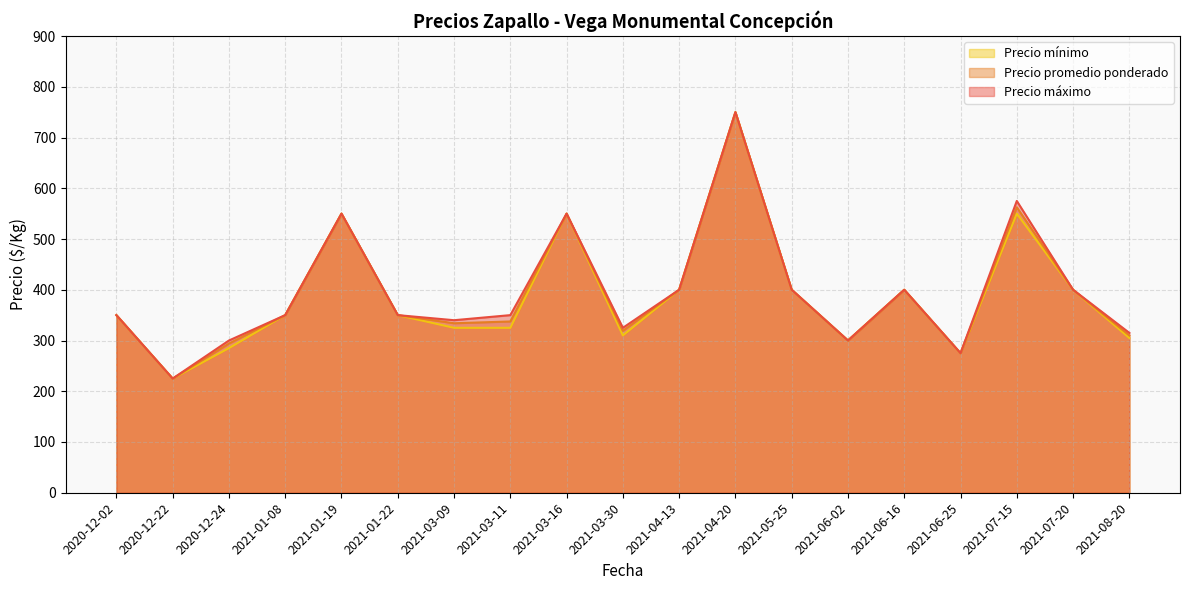

Which category has the highest value in the Precio promedio ponderado series?

2021-04-20